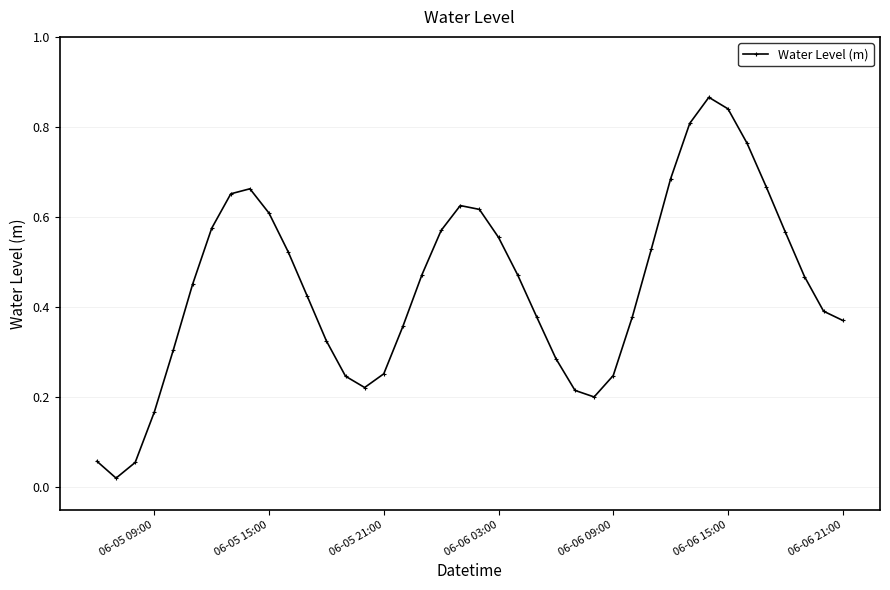

How many points are higher than both their immediate neighbors (excluding endpoints)?

3